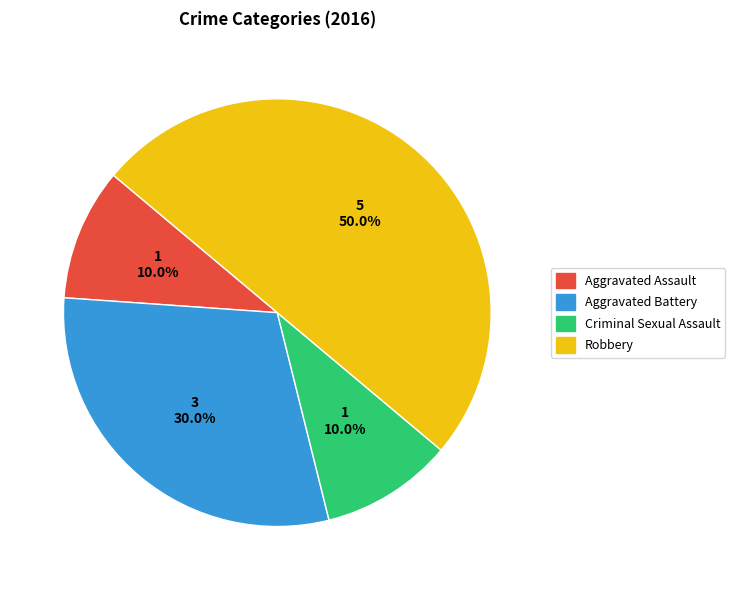

What is the largest slice in the pie chart?

Robbery